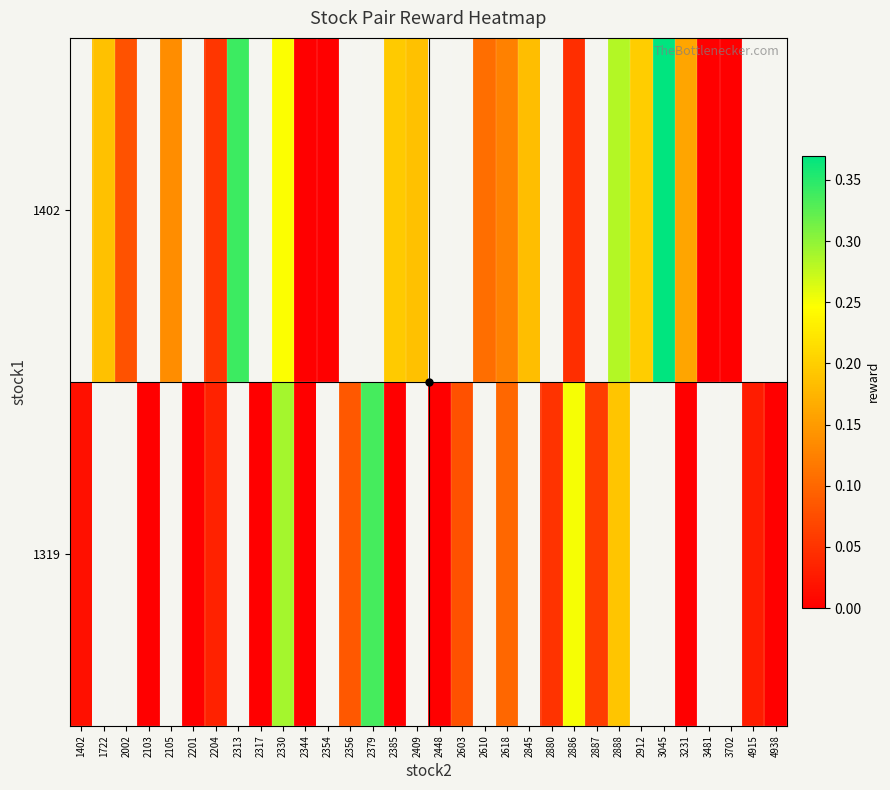

How many series are shown in this chart?

2